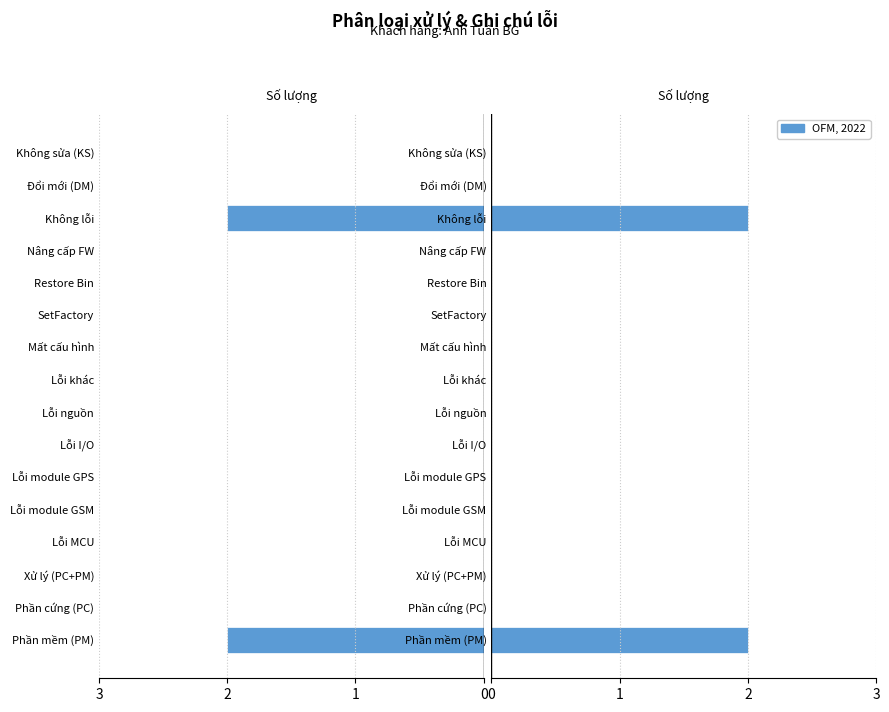

Is it true that Số lượng (phải) equals 1 at Mất cấu hình?

False